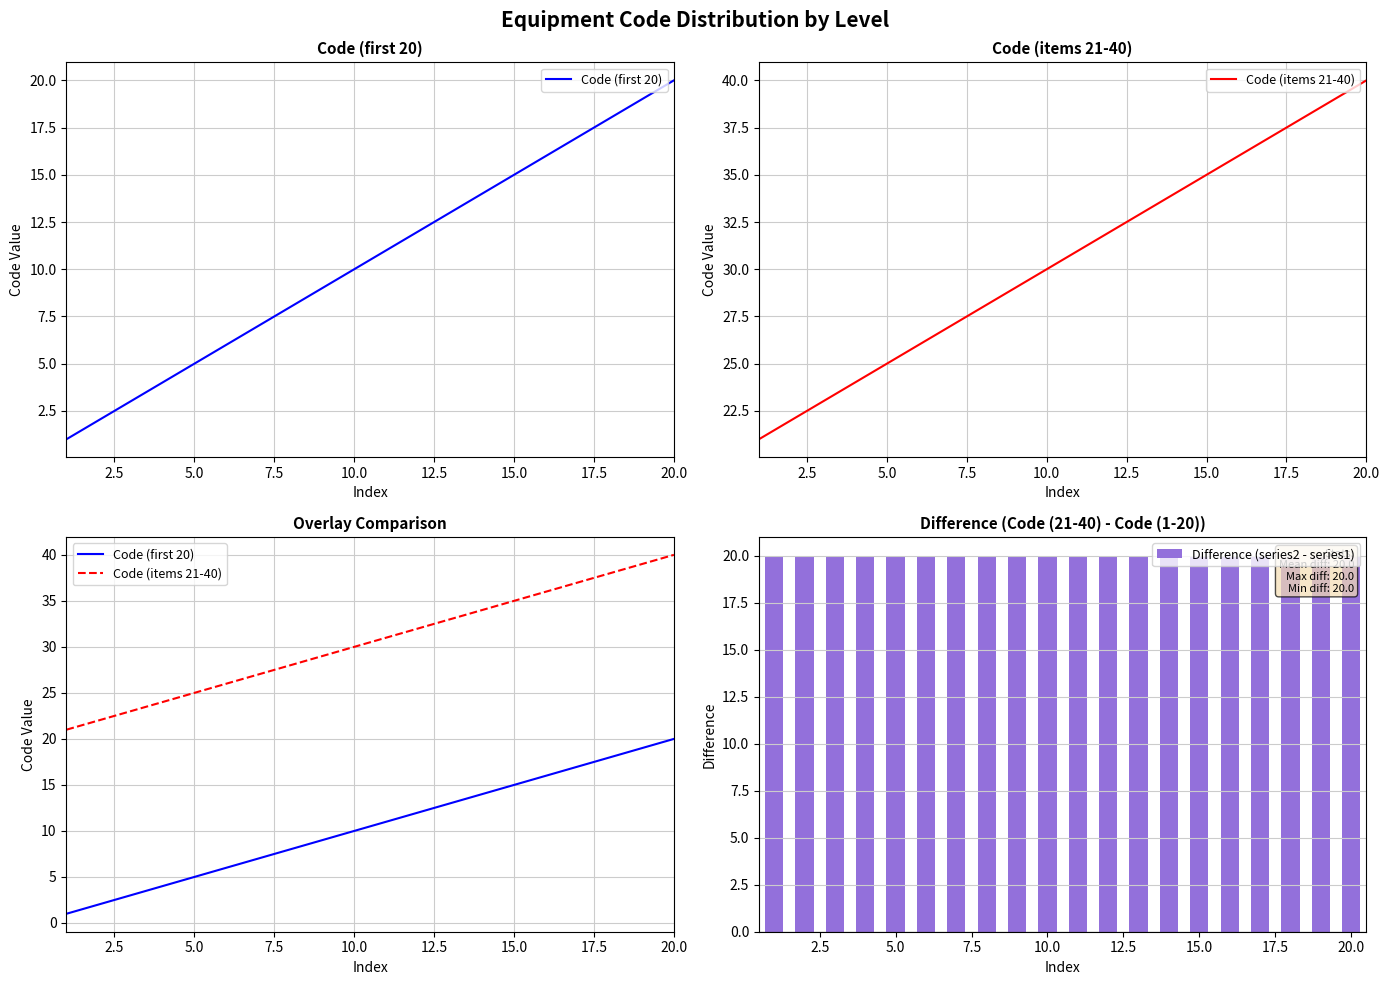

Which series has the largest total across all categories?

Code (items 21-40)